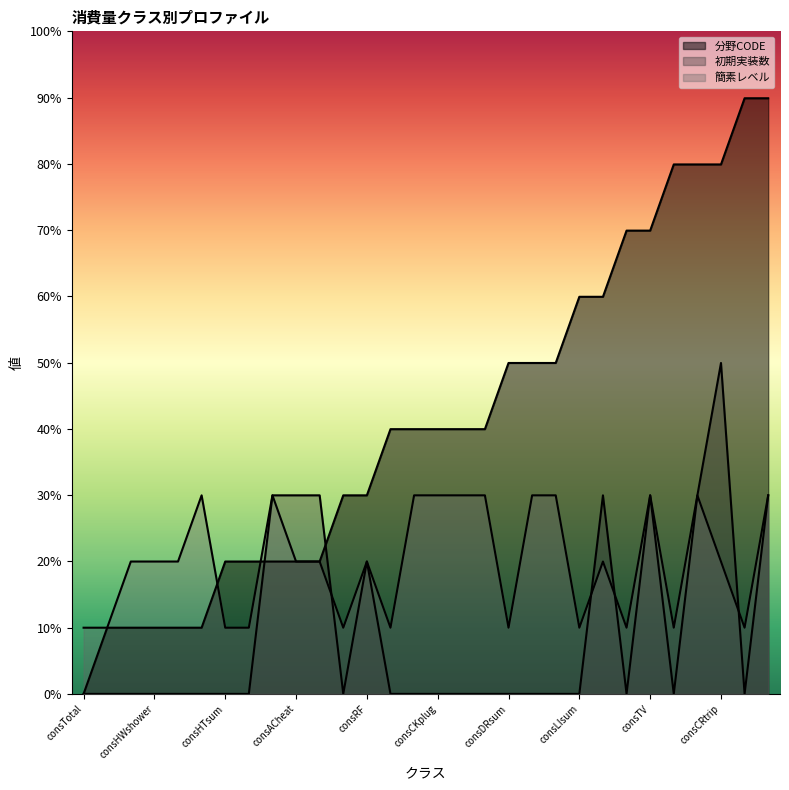

True or false: 分野CODE has a value of 2.7 at consHTsum.

False